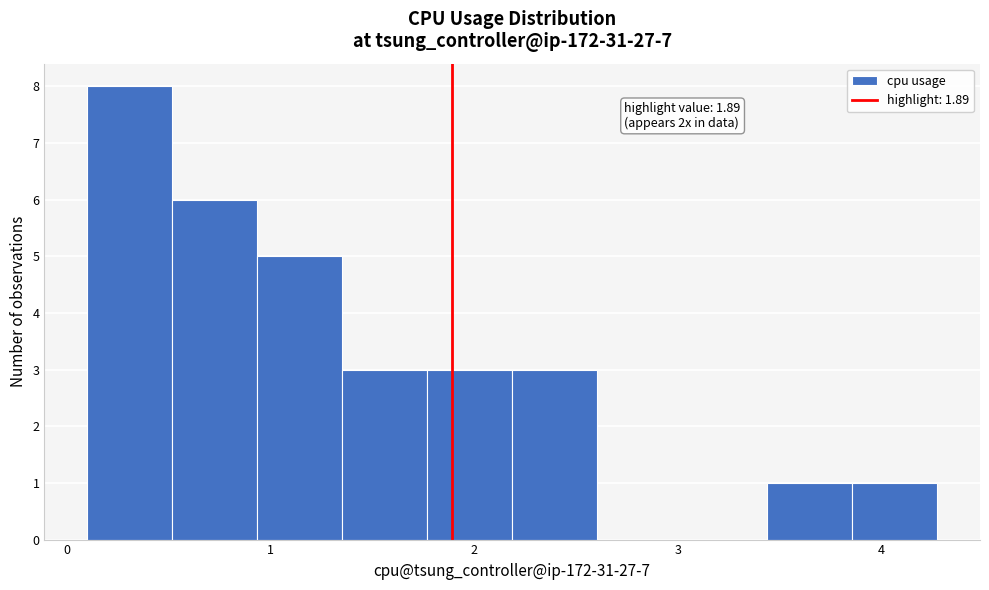

Which range on the x-axis has the tallest bar?

0.1 to 0.5